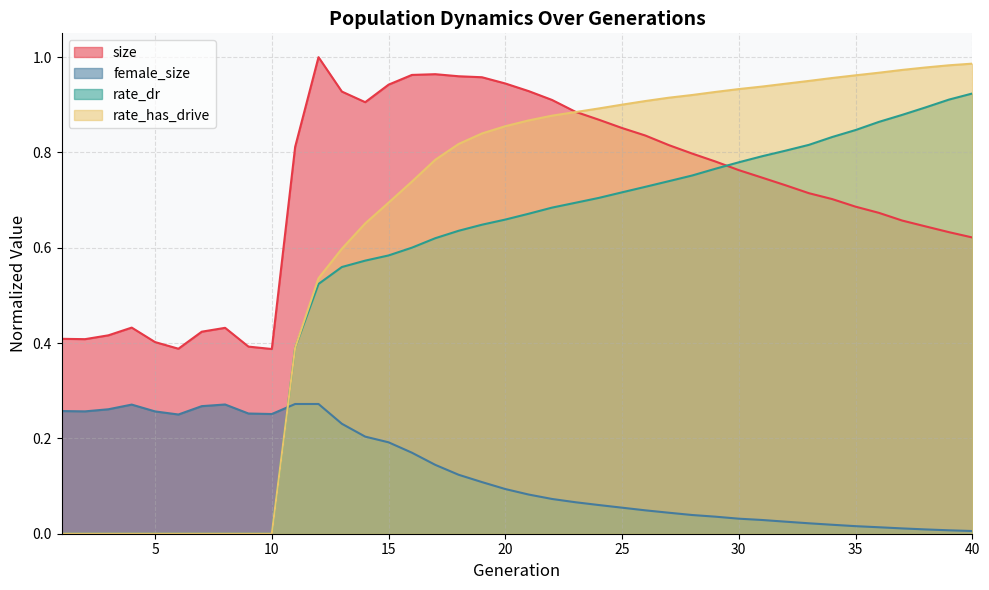

The rate_has_drive series shows 0.9 at 30. True or false?

True